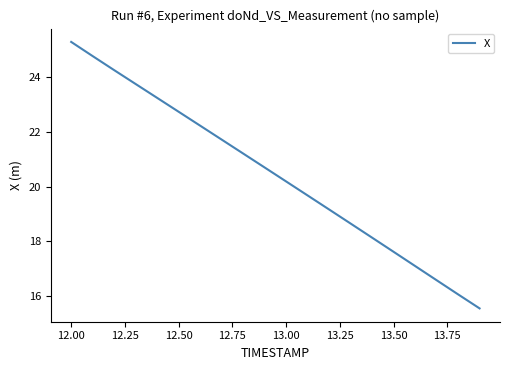

What is the greatest value displayed?

25.3